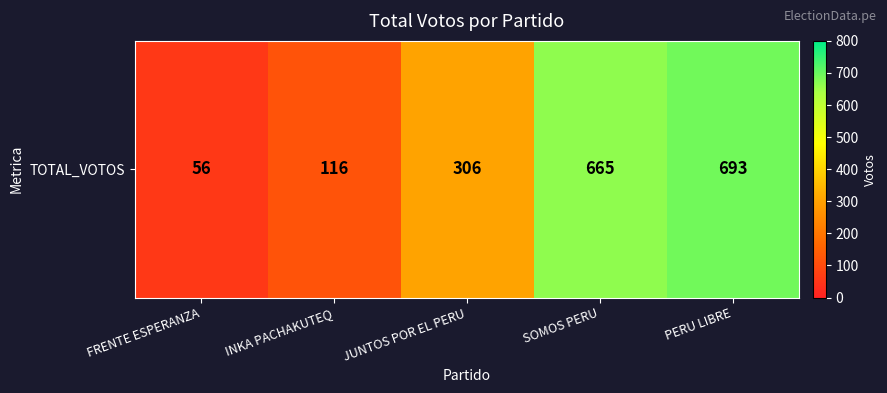

Reading left to right, transcribe all the data shown in this chart.

56	116	306	665	693